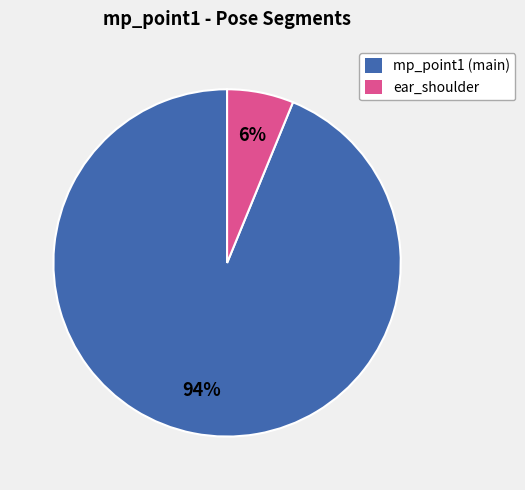

To the nearest percent, what is the average slice percentage?

50%